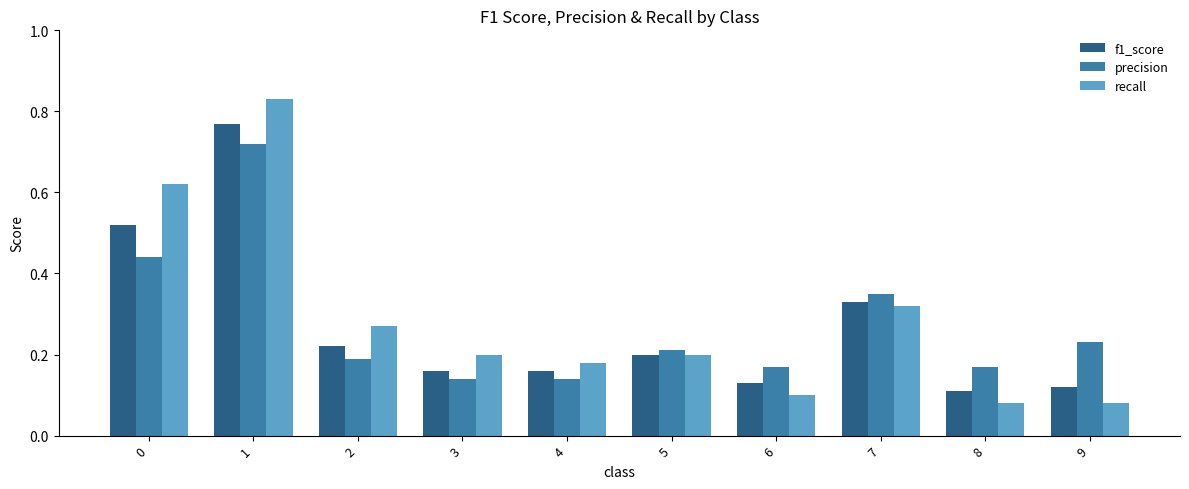

Where is f1_score nearest to the value 0?

8